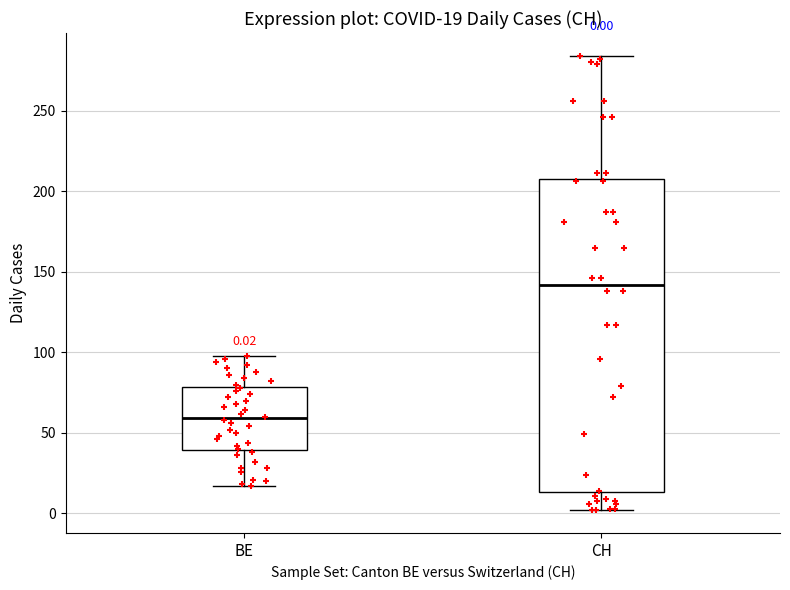

Which box has the lowest median line?

BE